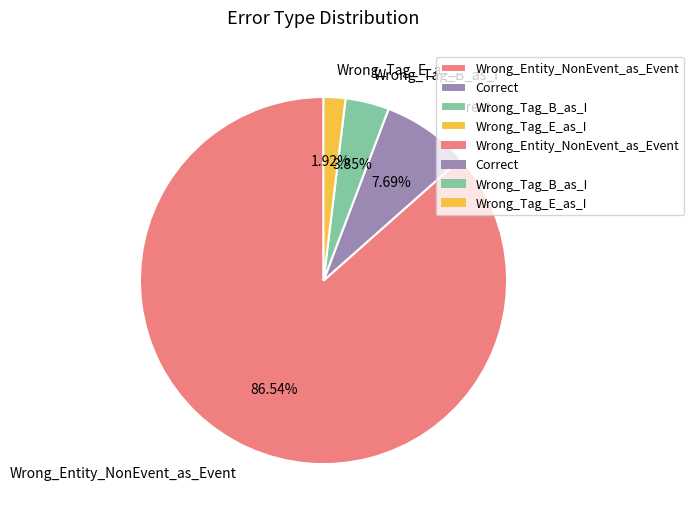

Which category has the smallest portion of the pie?

Wrong_Tag_E_as_I